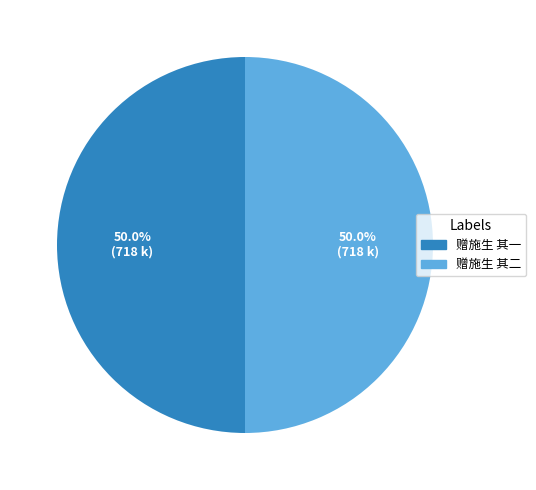

Approximately how many times larger is the value at 赠施生 其二 compared to 赠施生 其一?

1.0